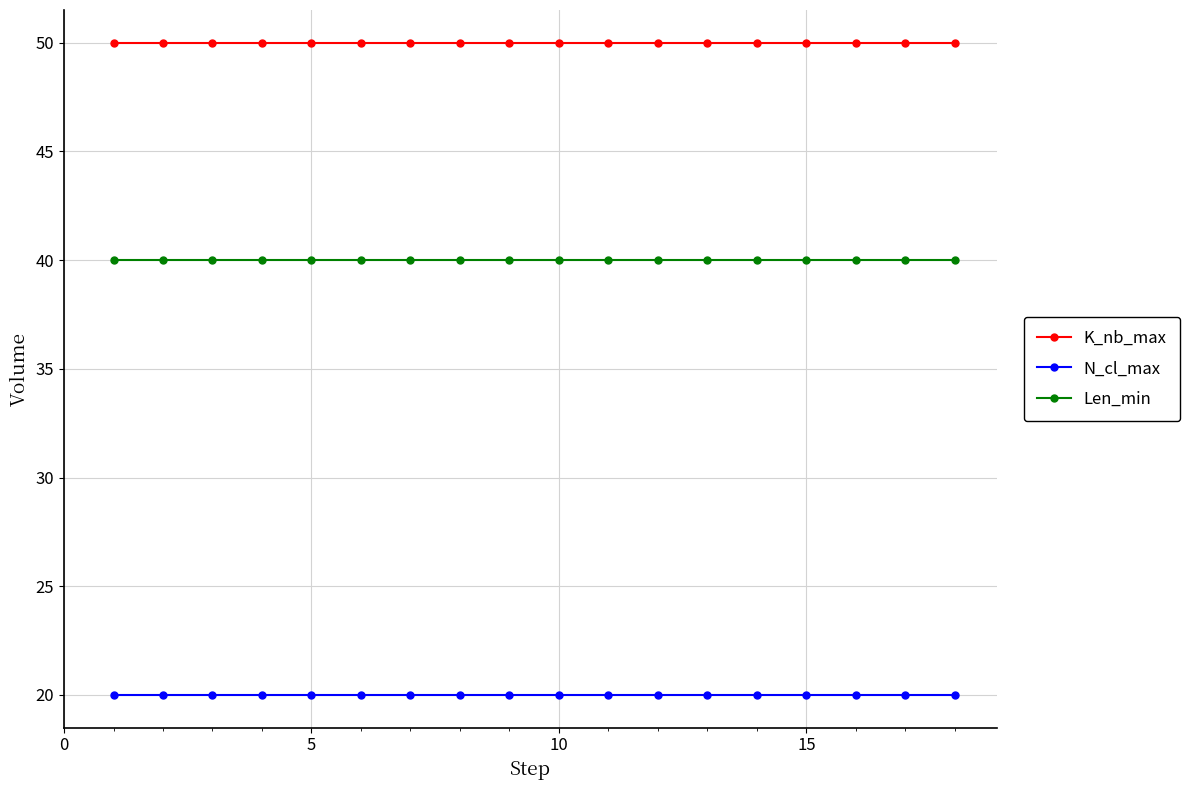

True or false: N_cl_max and K_nb_max cross at least once.

False